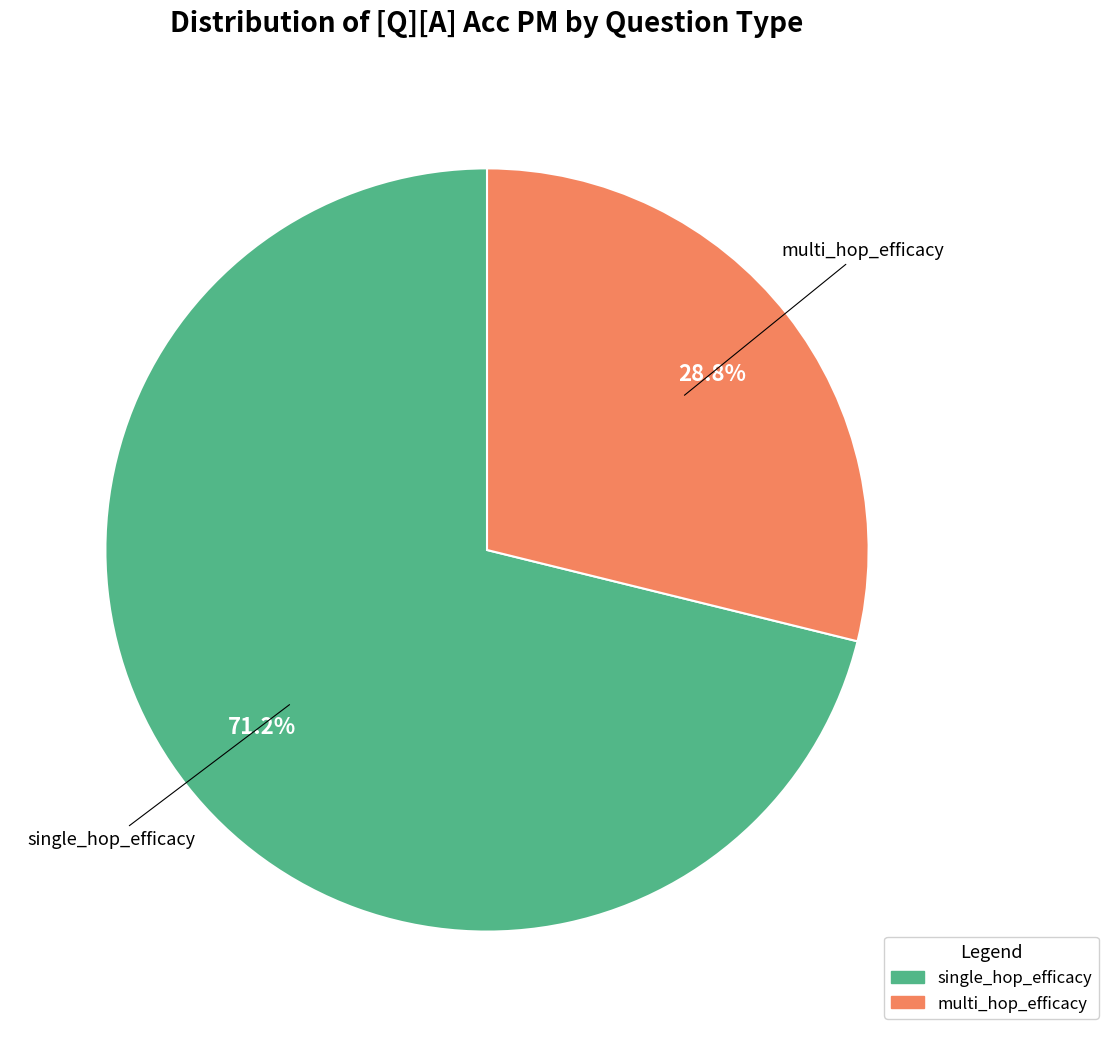

Does any single category account for the majority?

Yes